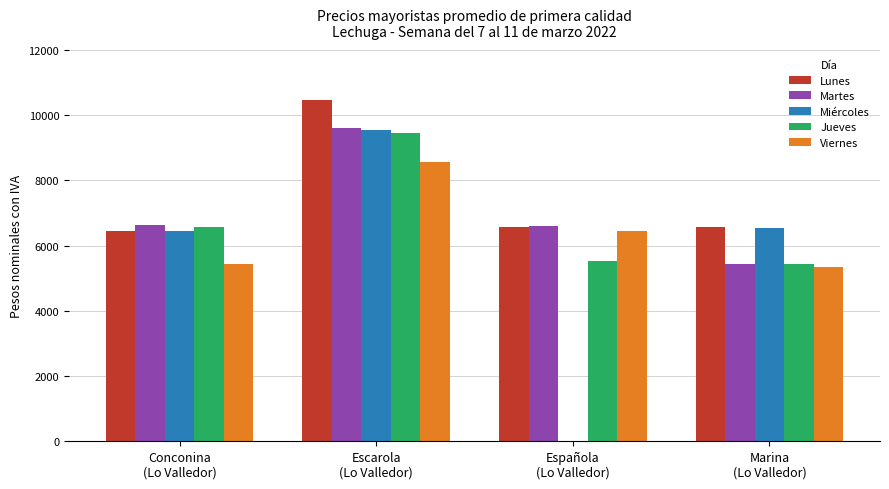

The value of Miércoles at Española
(Lo Valledor) is 5717. True or false?

False